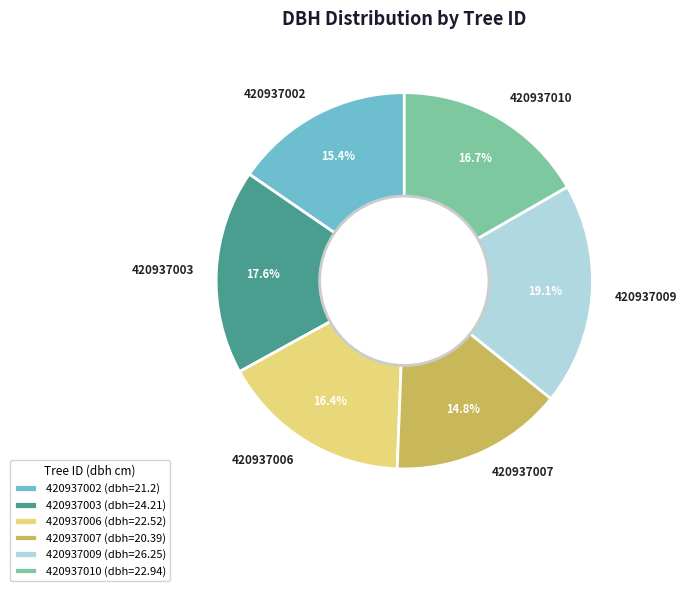

Is there any slice that represents more than half of the pie?

No